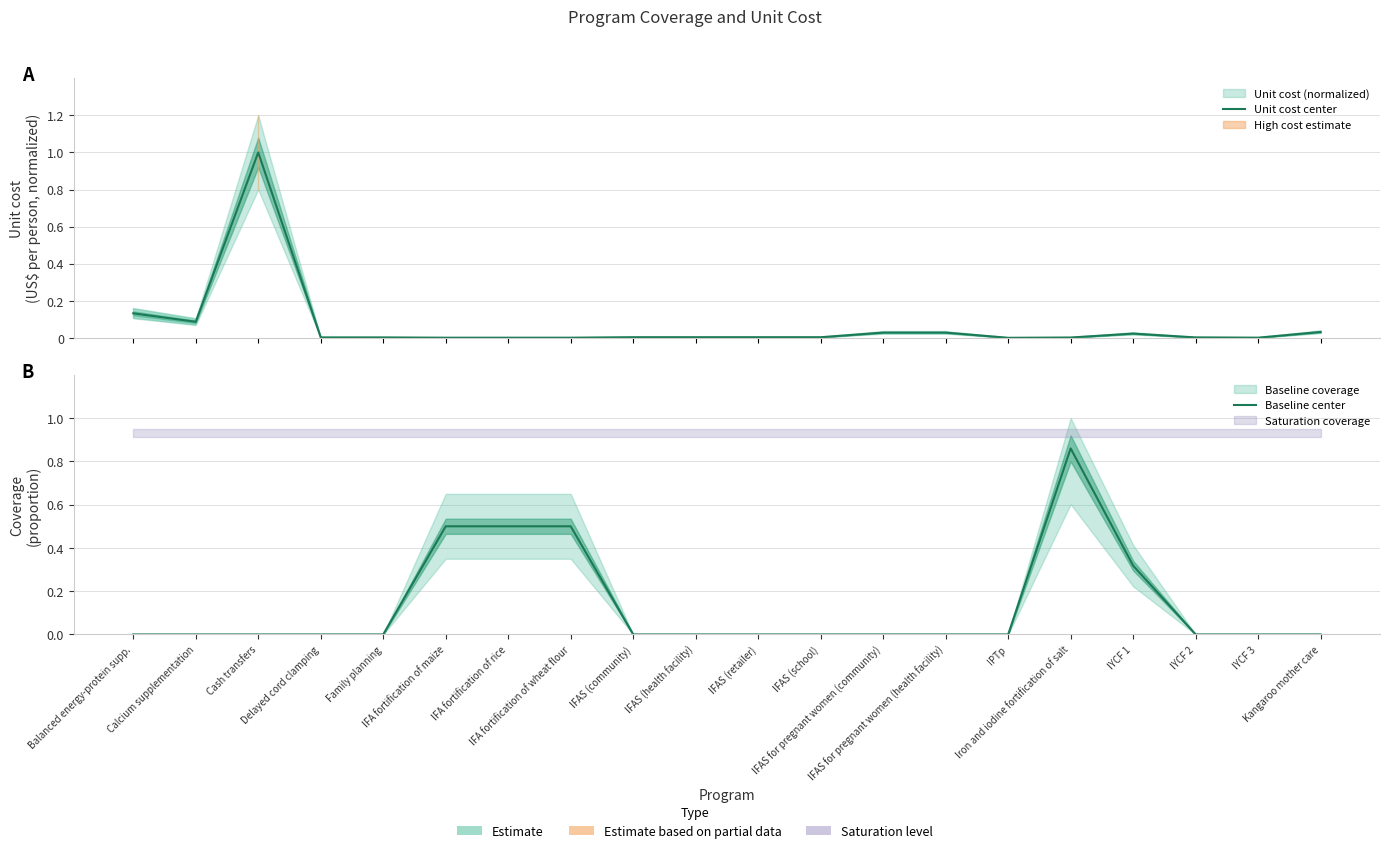

Reading left to right, list all the values displayed in this chart.

Unit cost center: Balanced energy-protein supp.=0.1	Calcium supplementation=0.1	Cash transfers=1.0	Delayed cord clamping=0.0	Family planning=0.0	IFA fortification of maize=0.0	IFA fortification of rice=0.0	IFA fortification of wheat flour=0.0	IFAS (community)=0.0	IFAS (health facility)=0.0	IFAS (retailer)=0.0	IFAS (school)=0.0	IFAS for pregnant women (community)=0.0	IFAS for pregnant women (health facility)=0.0	IPTp=0.0	Iron and iodine fortification of salt=0.0	IYCF 1=0.0	IYCF 2=0.0	IYCF 3=0.0	Kangaroo mother care=0.0
Baseline center: Balanced energy-protein supp.=0.0	Calcium supplementation=0.0	Cash transfers=0.0	Delayed cord clamping=0.0	Family planning=0.0	IFA fortification of maize=0.5	IFA fortification of rice=0.5	IFA fortification of wheat flour=0.5	IFAS (community)=0.0	IFAS (health facility)=0.0	IFAS (retailer)=0.0	IFAS (school)=0.0	IFAS for pregnant women (community)=0.0	IFAS for pregnant women (health facility)=0.0	IPTp=0.0	Iron and iodine fortification of salt=0.9	IYCF 1=0.3	IYCF 2=0.0	IYCF 3=0.0	Kangaroo mother care=0.0